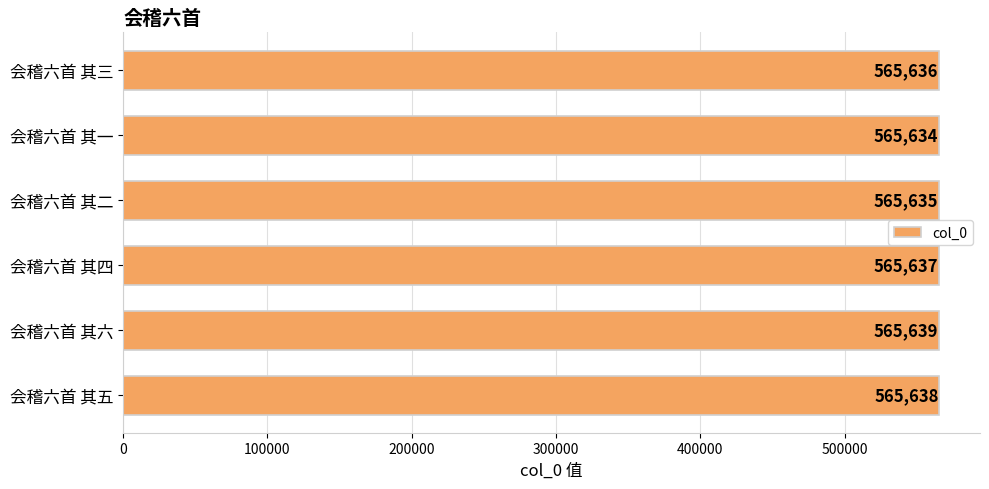

Is it true that the value at 会稽六首 其六 is 382339?

False